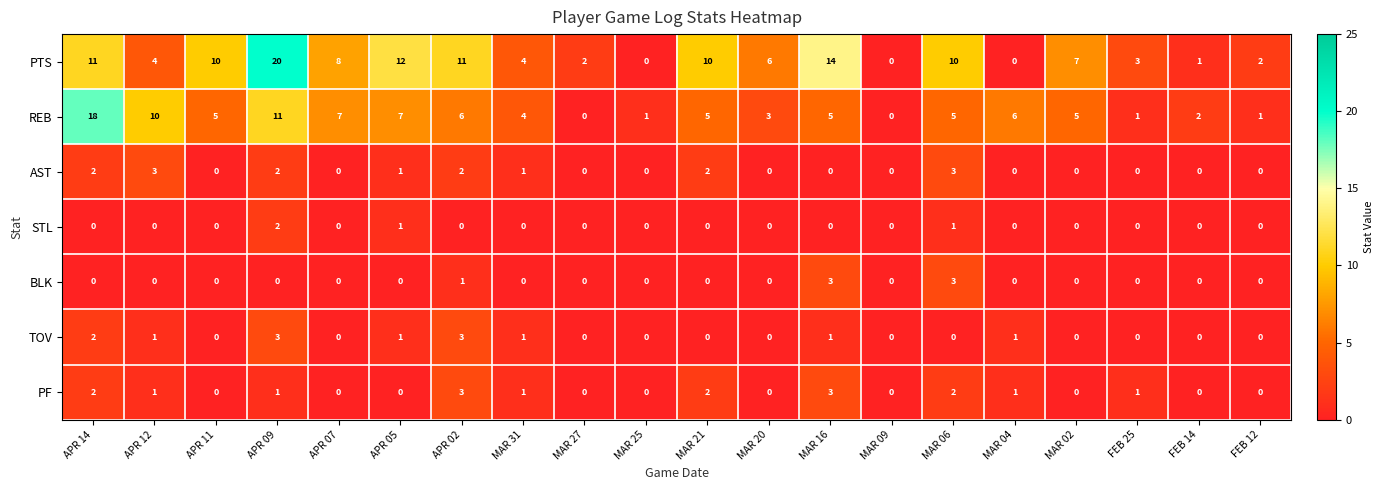

What is the difference between the maximum and minimum values in the TOV series?

3